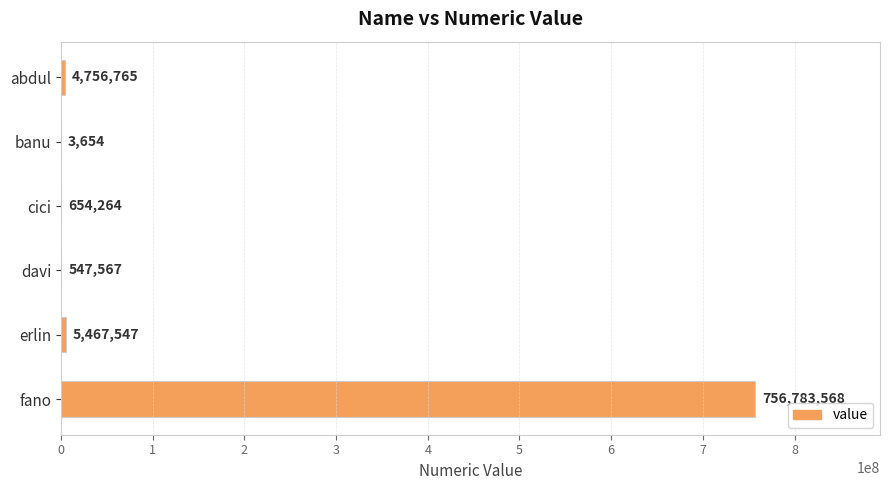

What is the sum of all values?

768213365